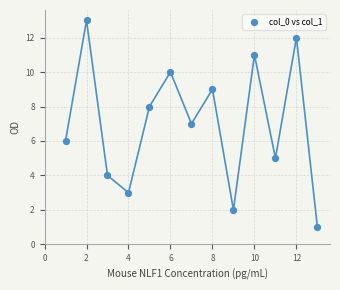

What is the range of X values (max minus min)?

12